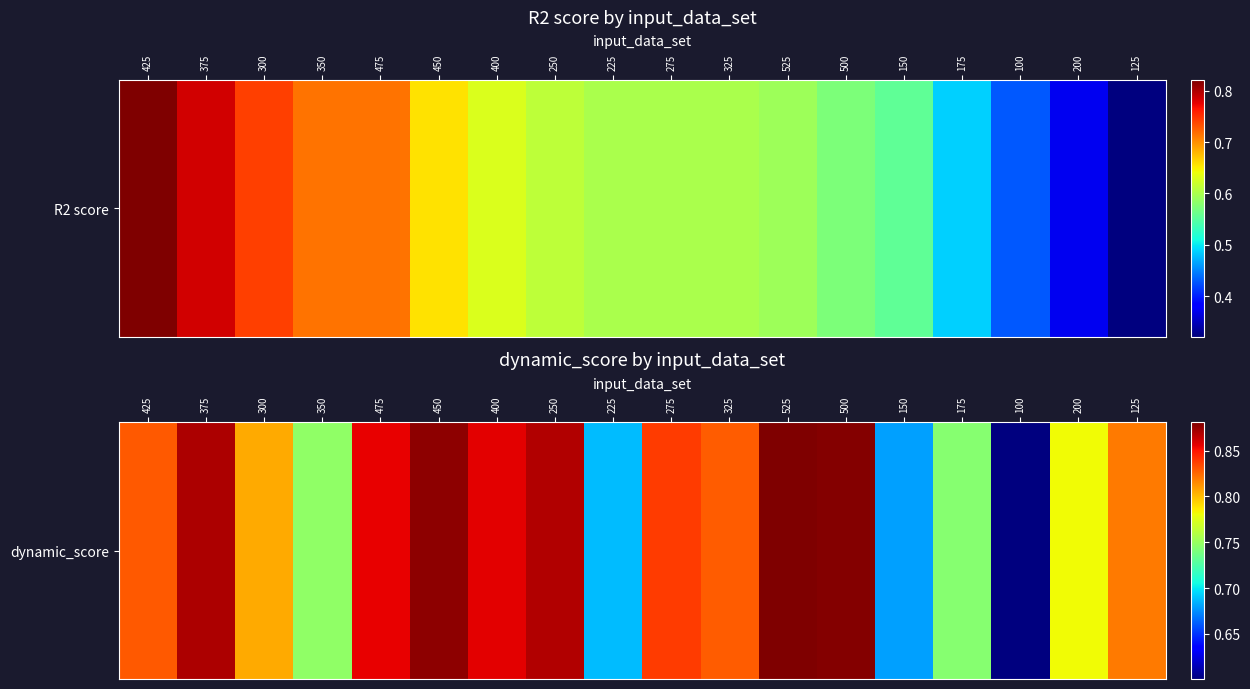

Is it true that the value at 175 is 0.7?

True